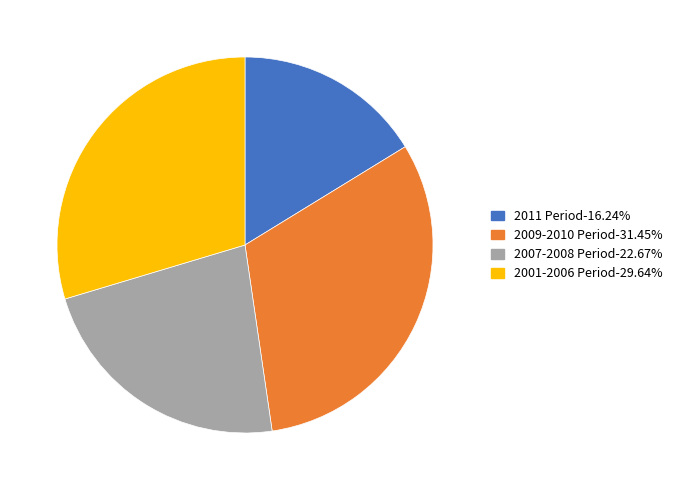

Is there a majority slice in this chart?

No